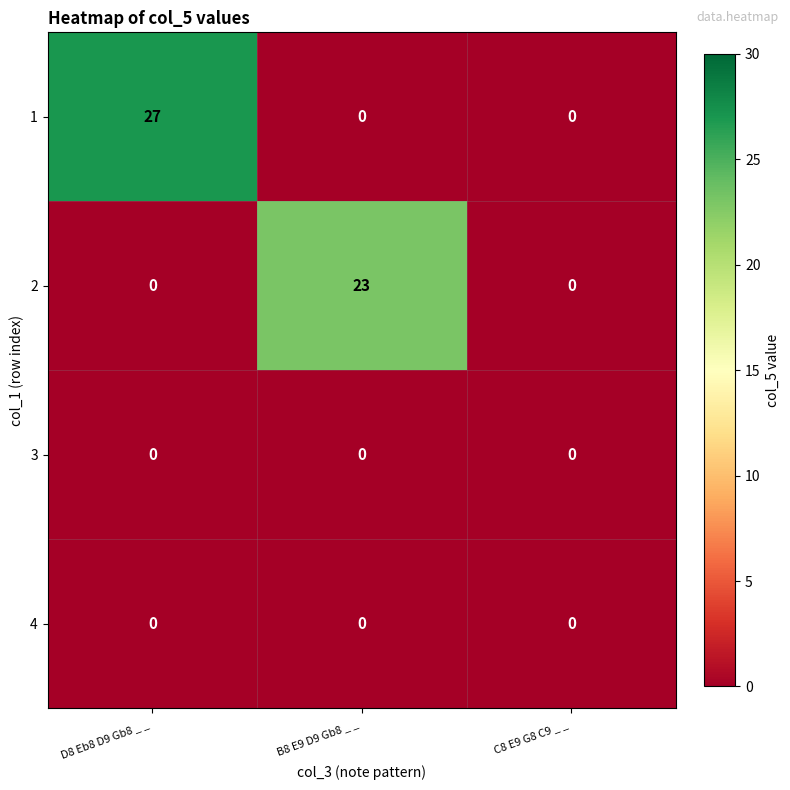

At which category is the sum across all series the highest?

D8 Eb8 D9 Gb8 _ _ 